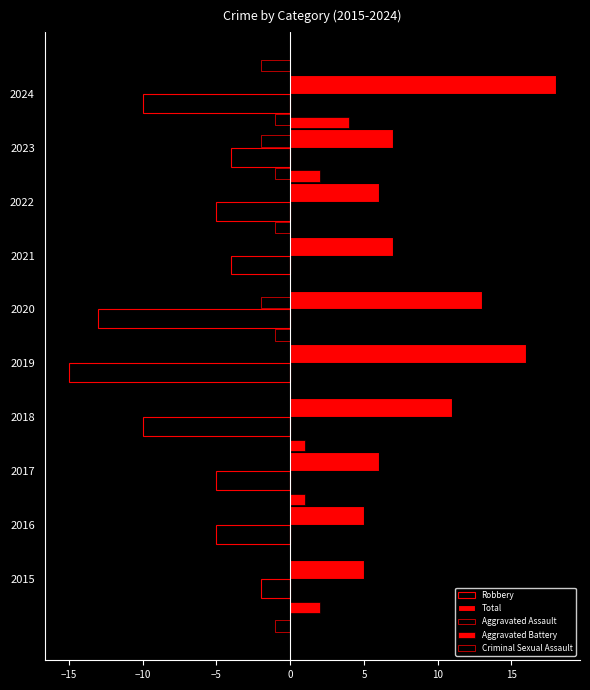

What is the approximate value of Aggravated Assault at 2022?

-1